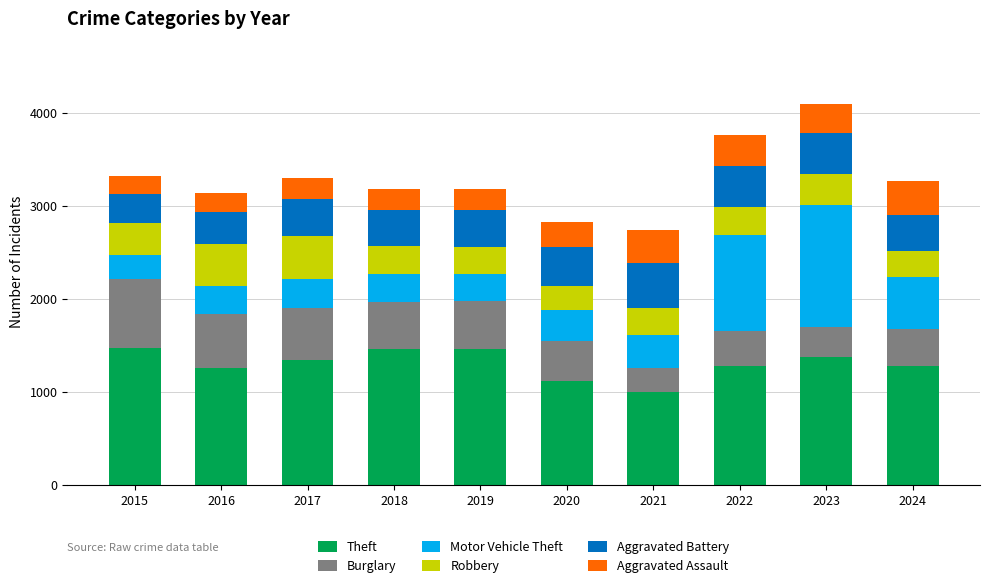

How many distinct data groups are displayed?

6